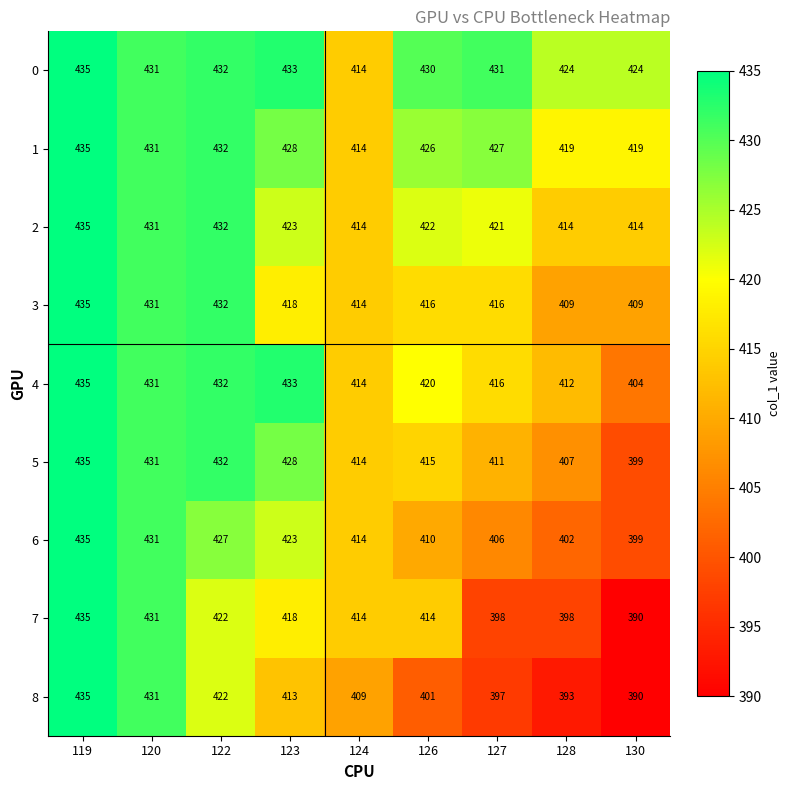

What is the total value across all series at 128?

3678